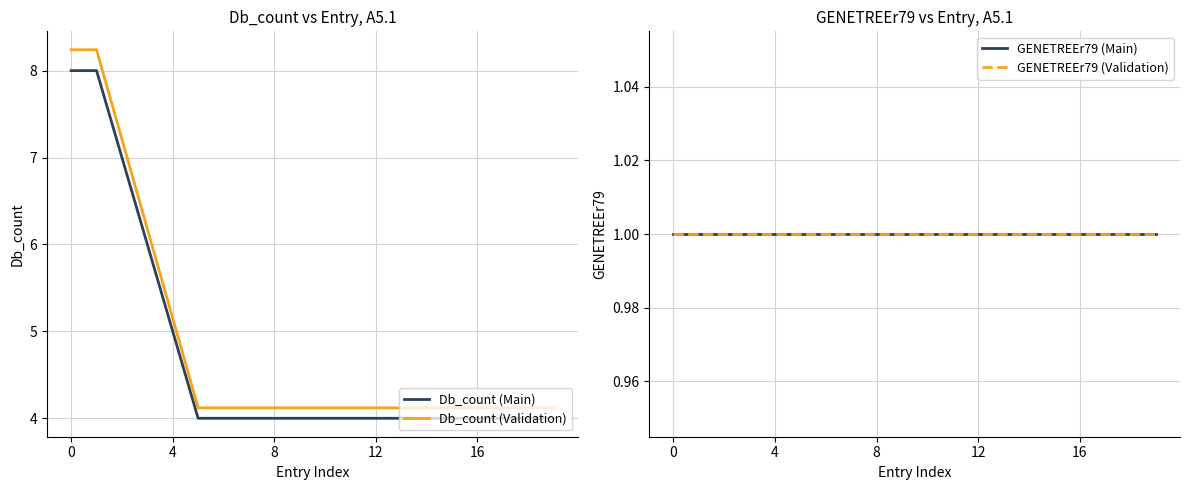

The value of Db_count (Validation) at 16 is 1.7. True or false?

False